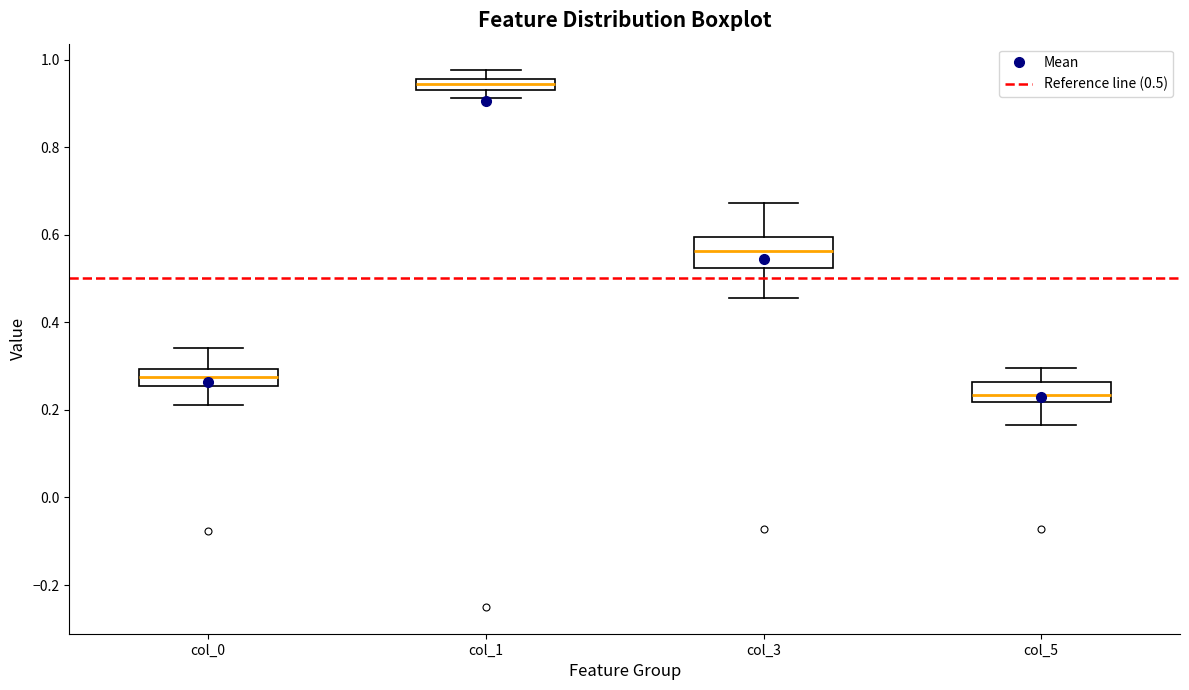

Where is the lower edge of the box for col_3 on the y-axis? The values are not printed on the chart, so give them approximately, as read against the axis.

0.52